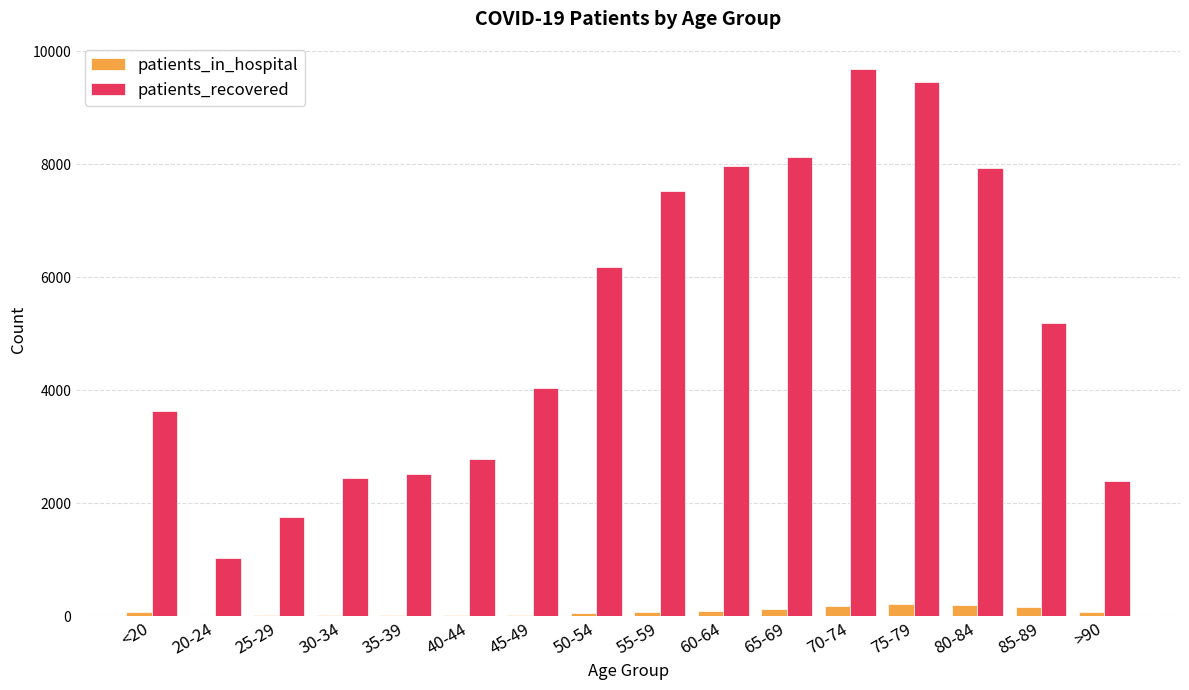

The value of patients_recovered at 60-64 is 13499. True or false?

False